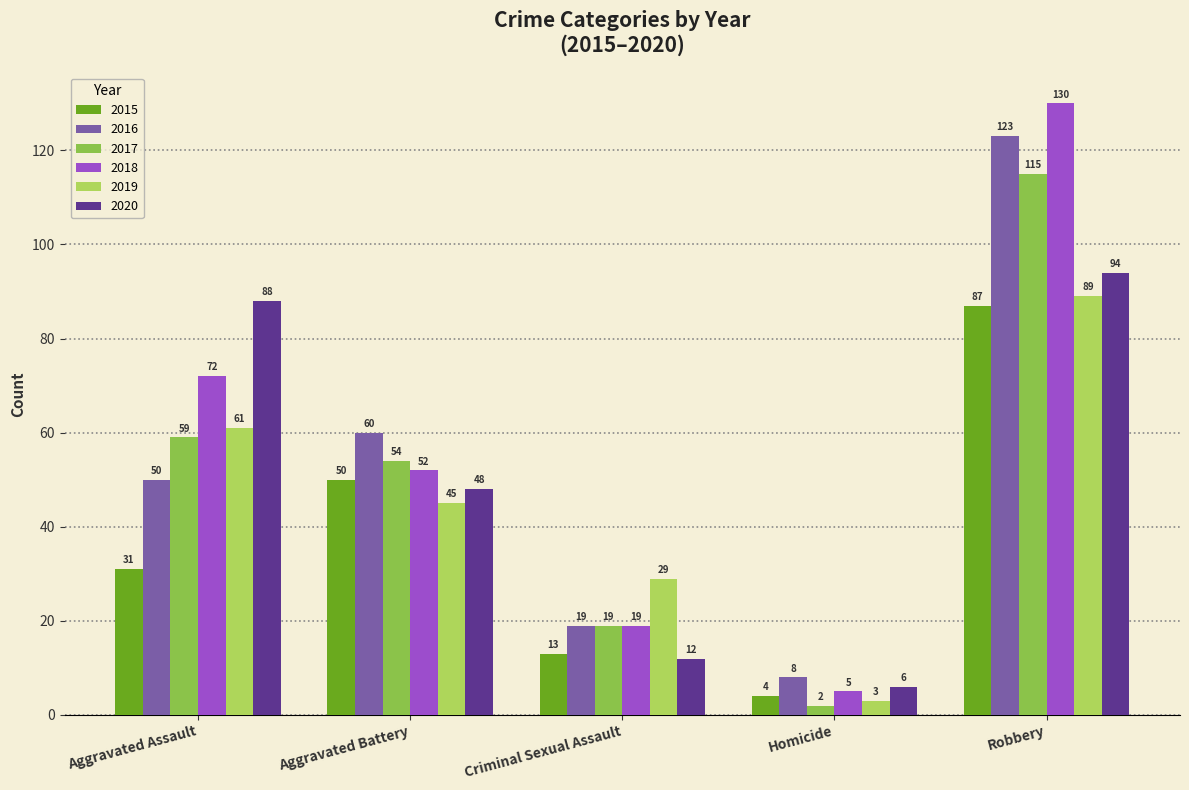

Which series has the largest total across all categories?

2018